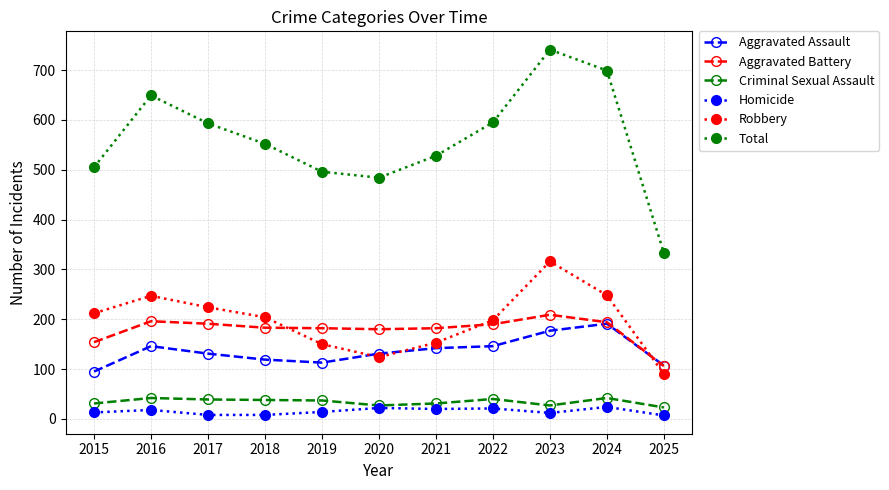

At which category does Robbery reach its first local peak?

2016